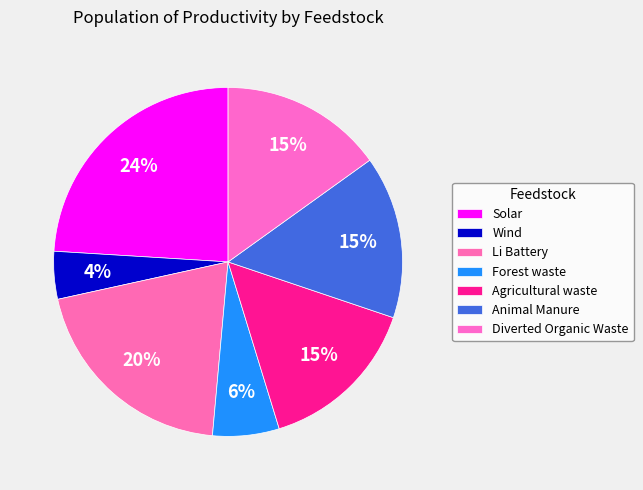

What percentage is NOT represented by Animal Manure?

84.9%